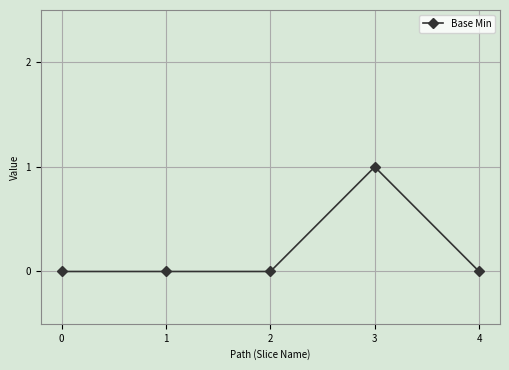

Read the value at 3.

1